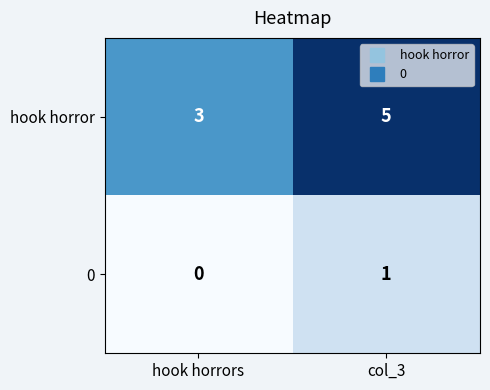

How many categories are shown in the chart?

2